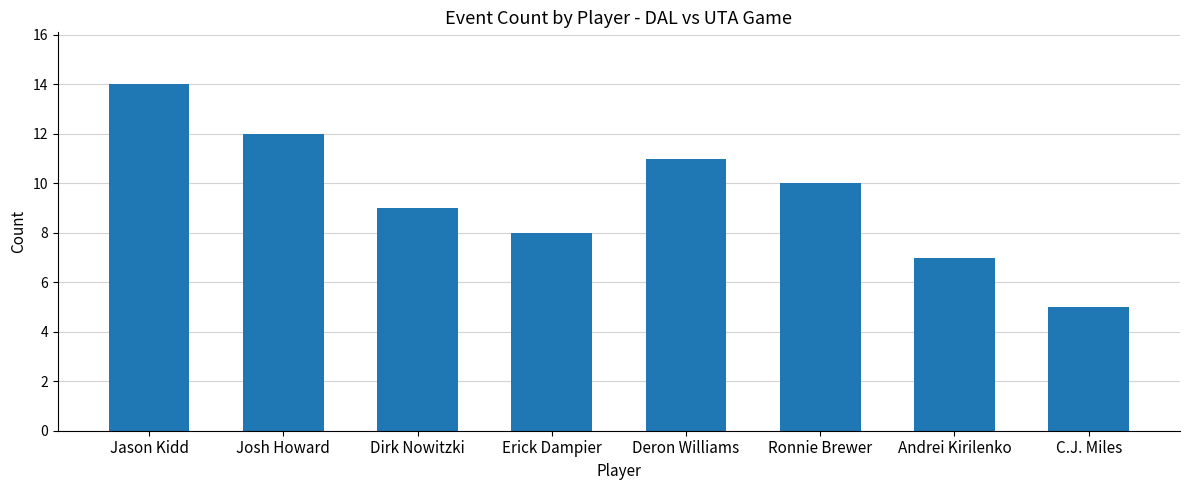

Approximately how many times larger is the value at Ronnie Brewer compared to C.J. Miles?

2.0